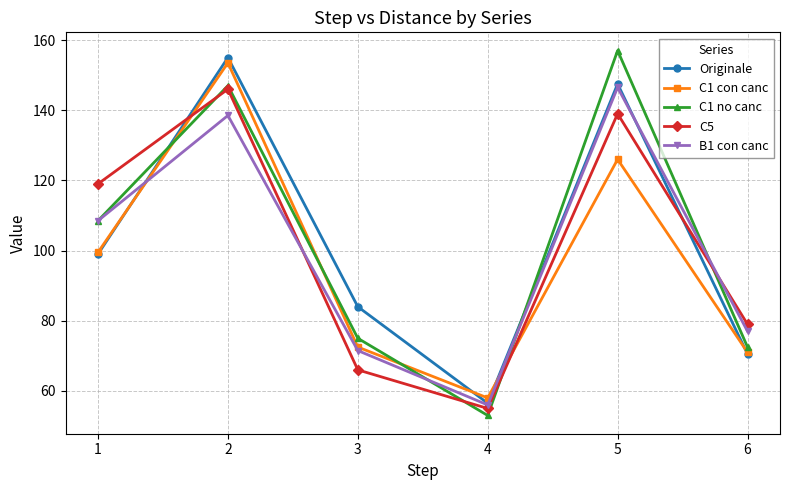

What is the greatest value displayed?

157.0